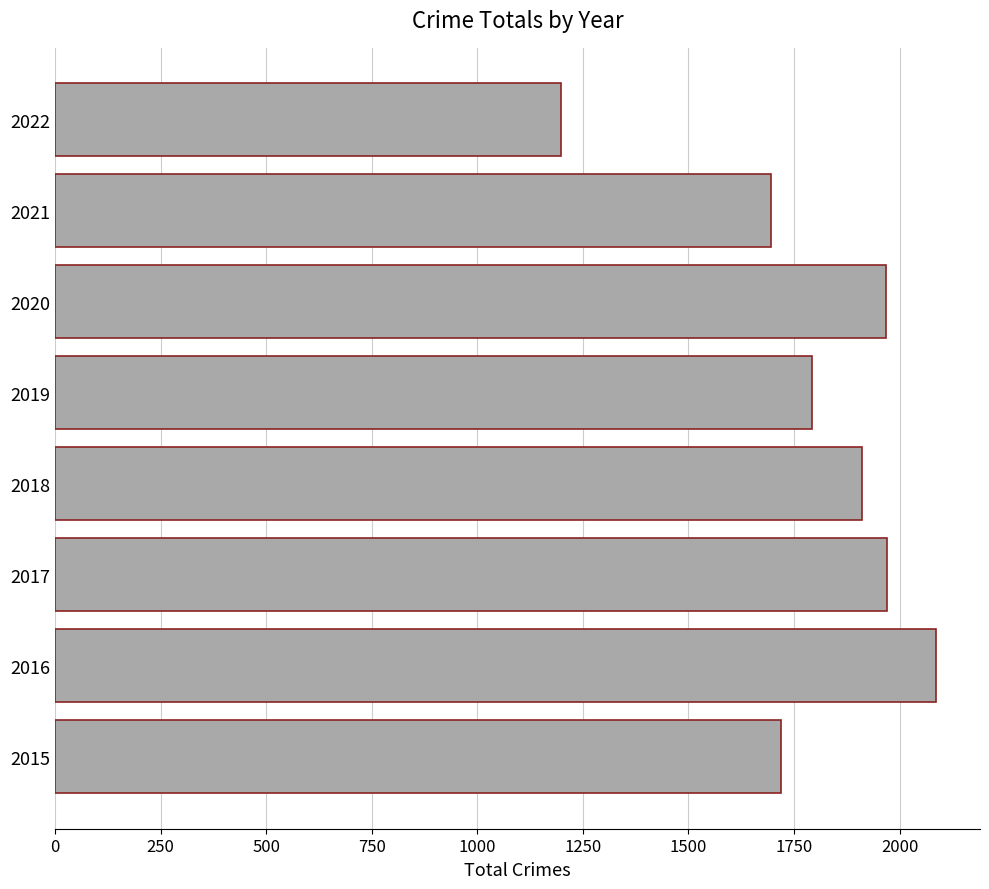

What is the ratio of the value at 2018 to the value at 2020?

1.0